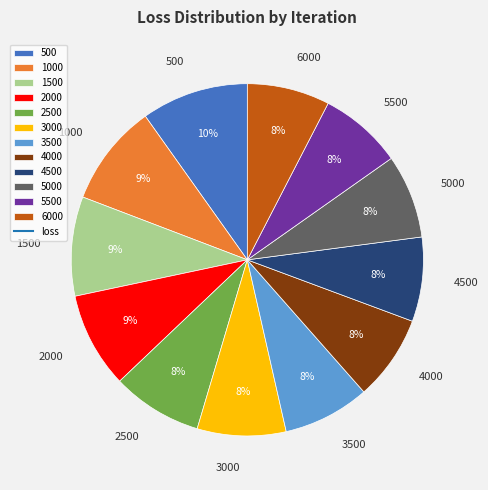

How many segments does this pie chart have?

12